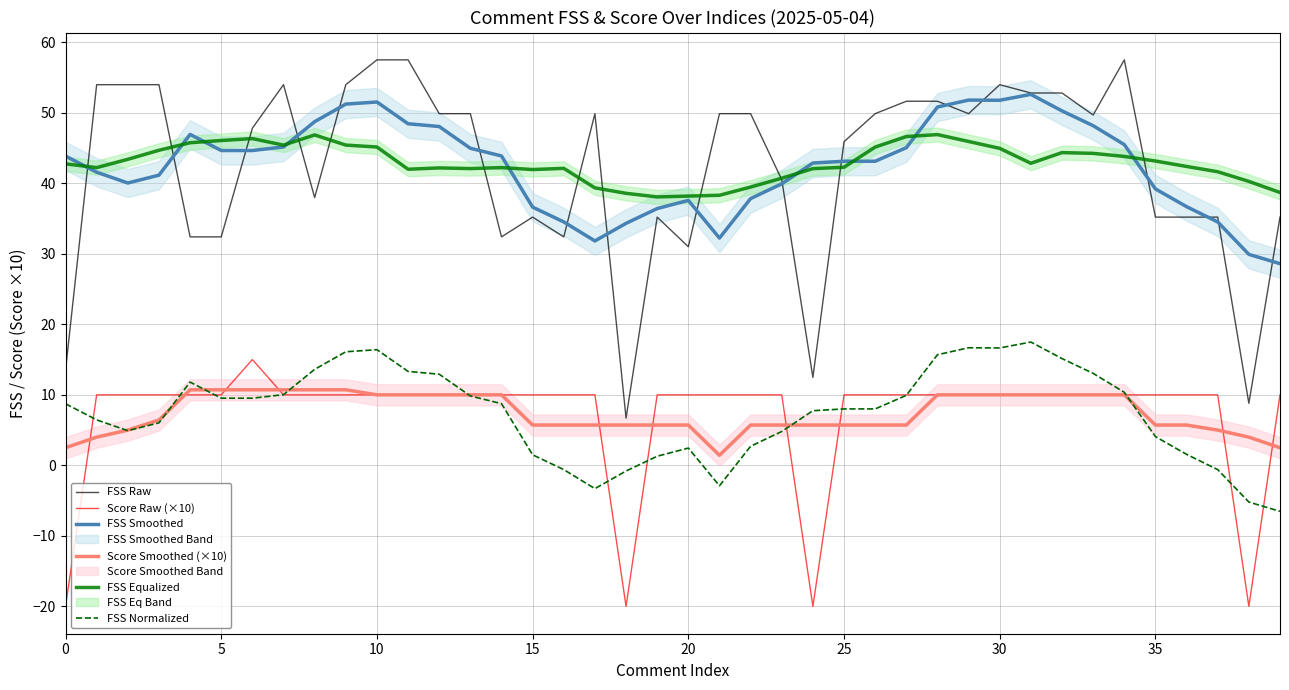

What is the sum of all FSS Normalized values?

295.1